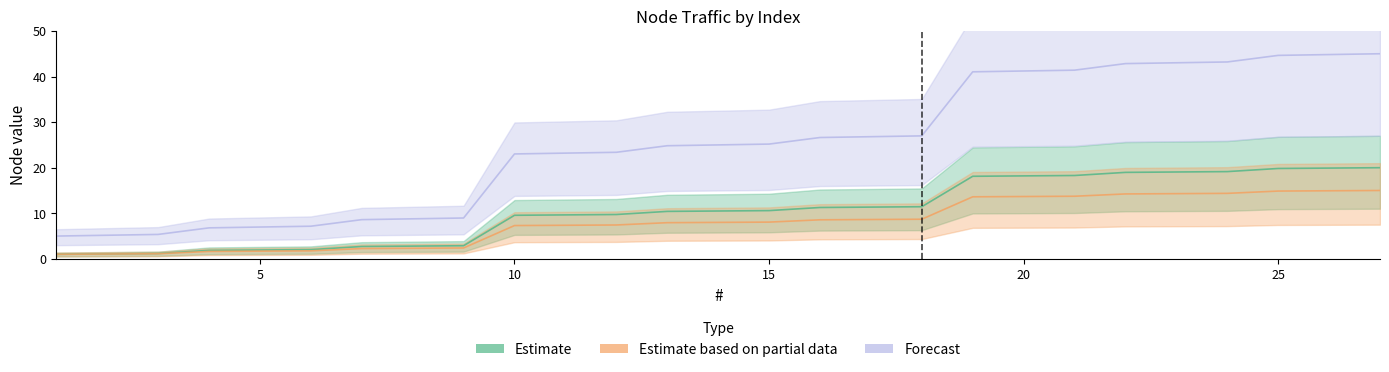

What is the maximum value shown in the chart?

45.0